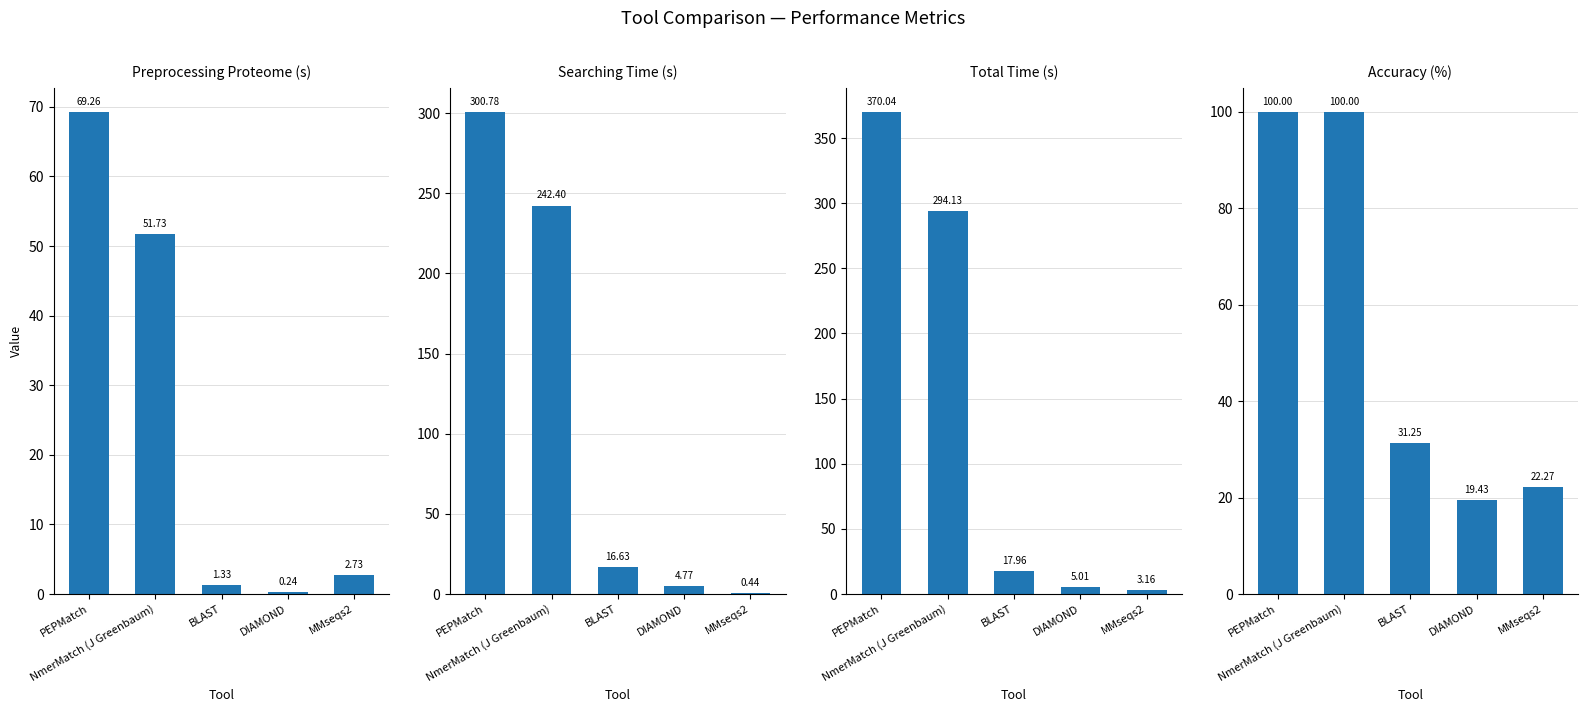

Reading left to right, list all the values displayed in this chart.

Preprocessing Proteome (s): 69.3	51.7	1.3	0.2	2.7
Searching Time (s): 300.8	242.4	16.6	4.8	0.4
Total Time (s): 370.0	294.1	18.0	5.0	3.2
Accuracy (%): 100.0	100.0	31.2	19.4	22.3